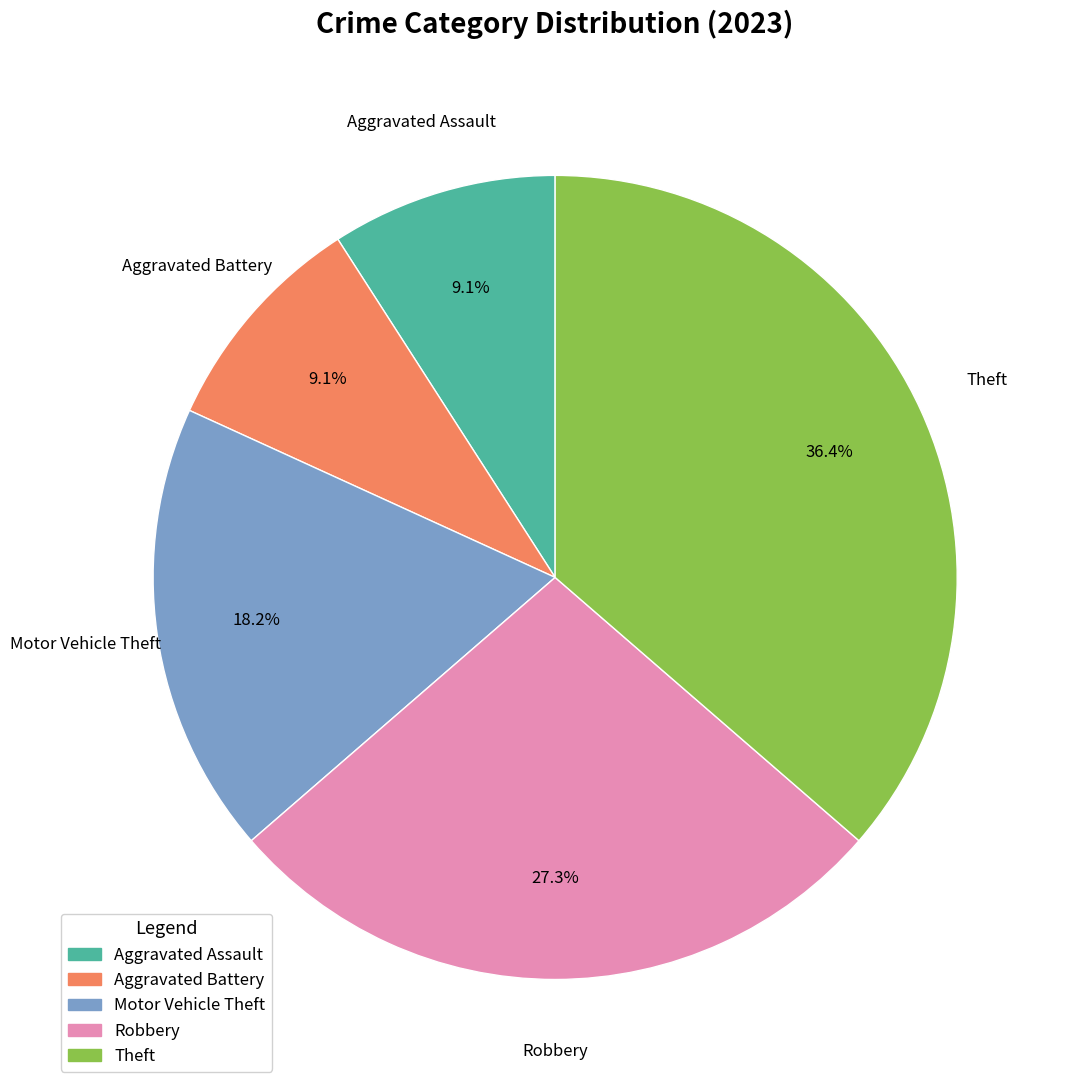

True or false: Theft accounts for 48% of the total.

False